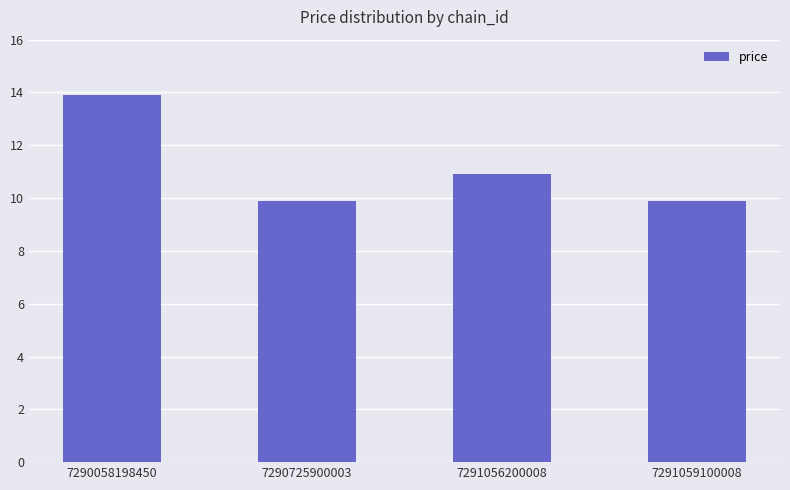

What is the change in value from 7290058198450 to 7291056200008?

-3.0